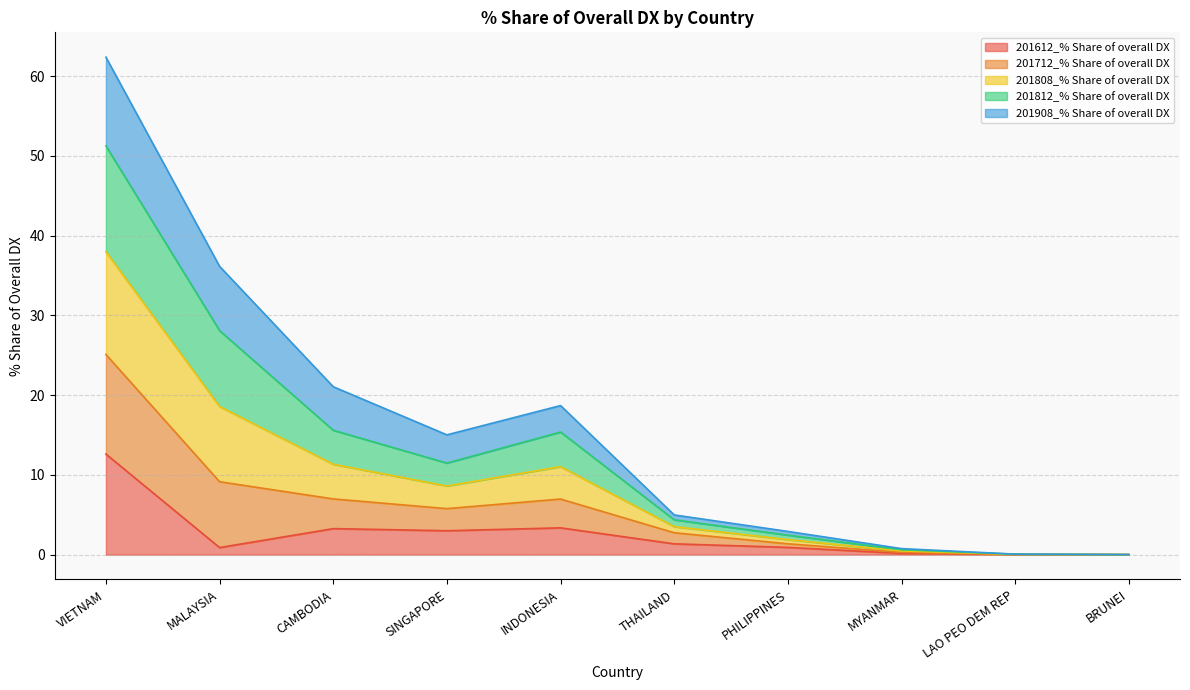

What is the label of the 2nd point from the left?

MALAYSIA